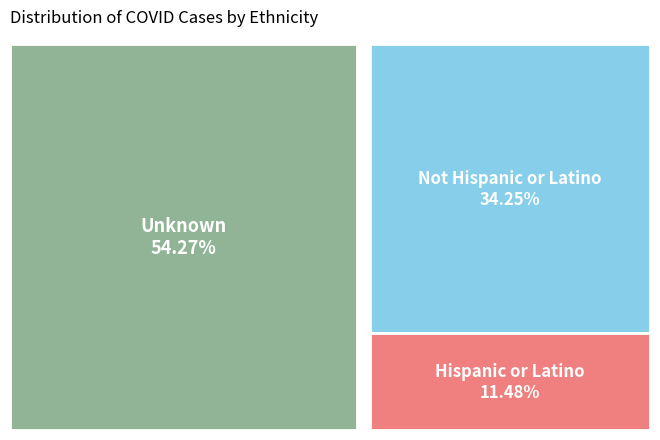

How many slices are in this pie chart?

3